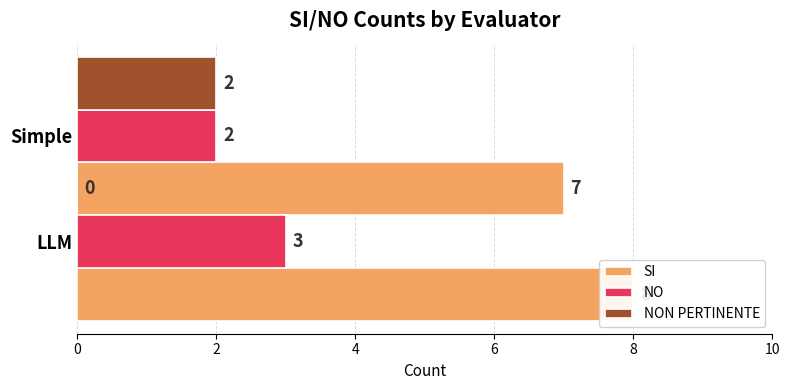

How many categories are shown in the chart?

2